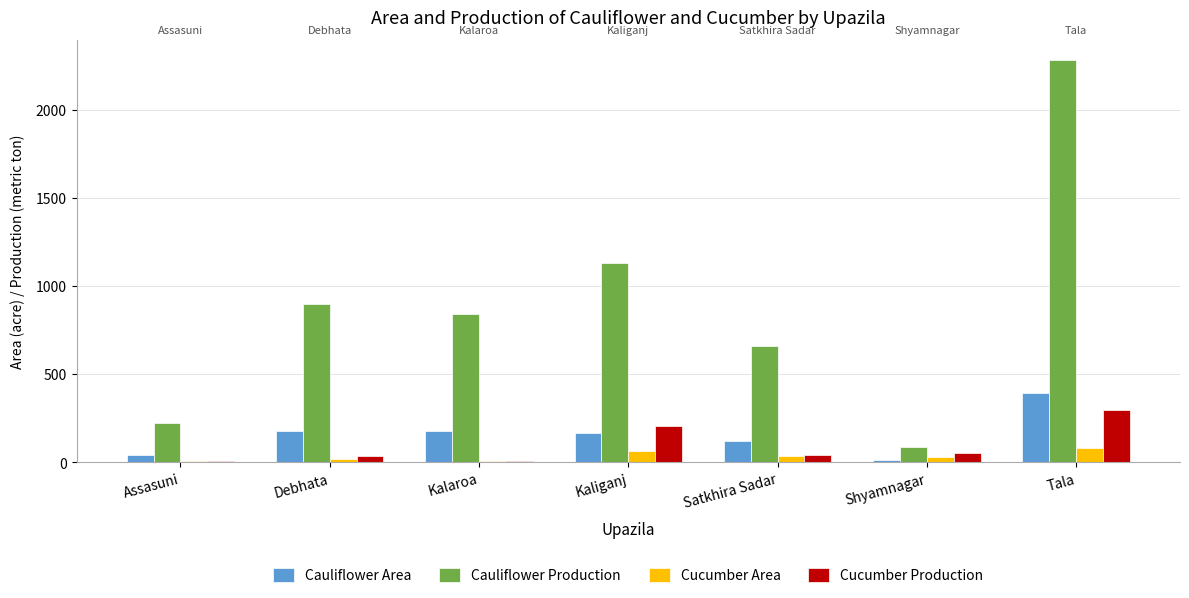

Is it true that Cauliflower Production equals 335 at Kaliganj?

False